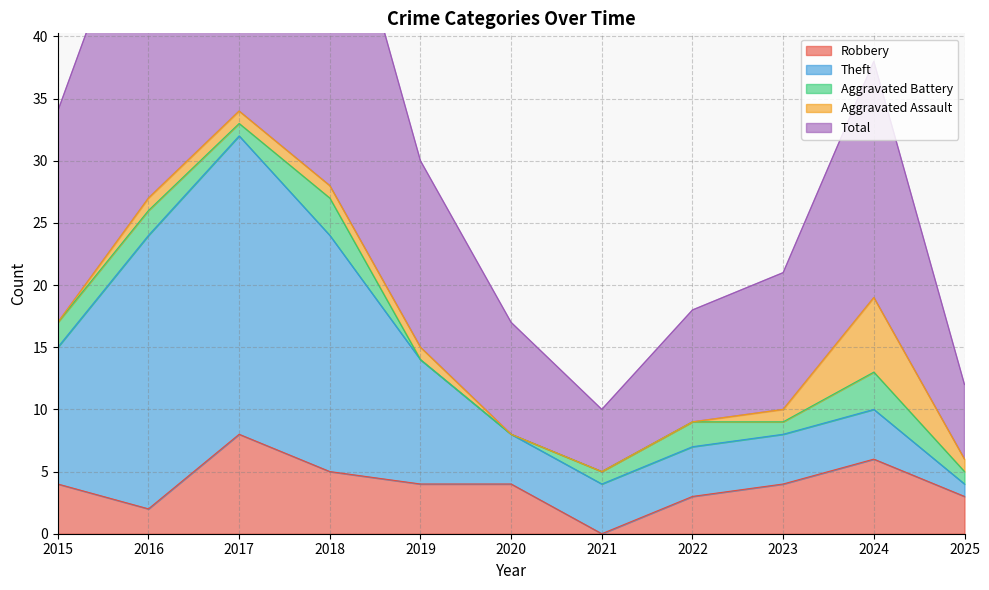

In Total, how many points are lower than both neighbors (excluding endpoints)?

1